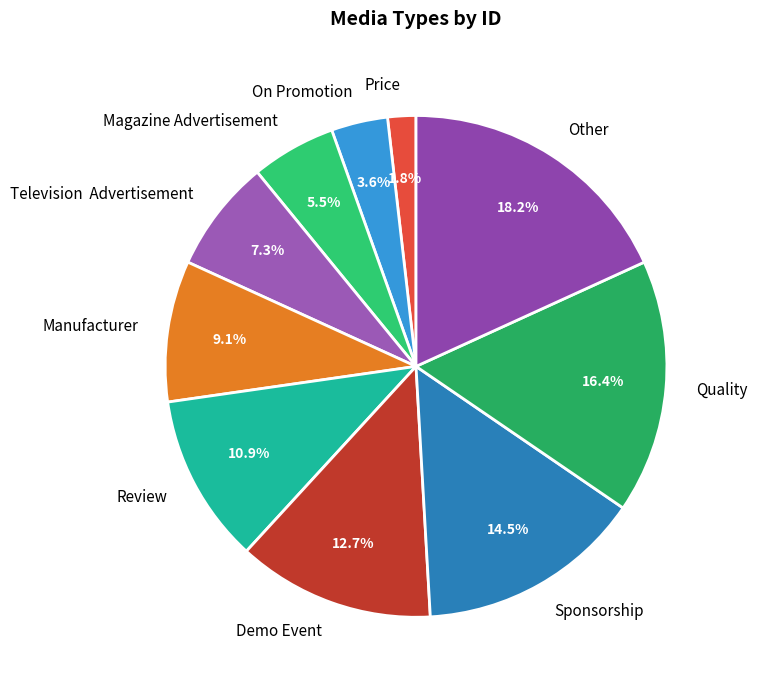

Between Price and Review, which is larger?

Review